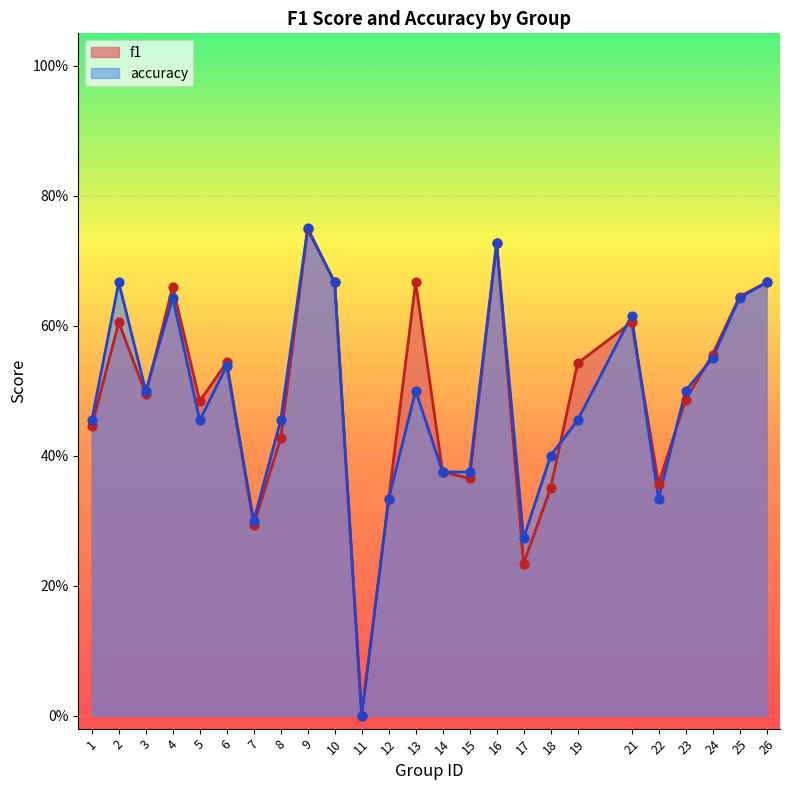

Which series reaches the maximum Y coordinate?

accuracy